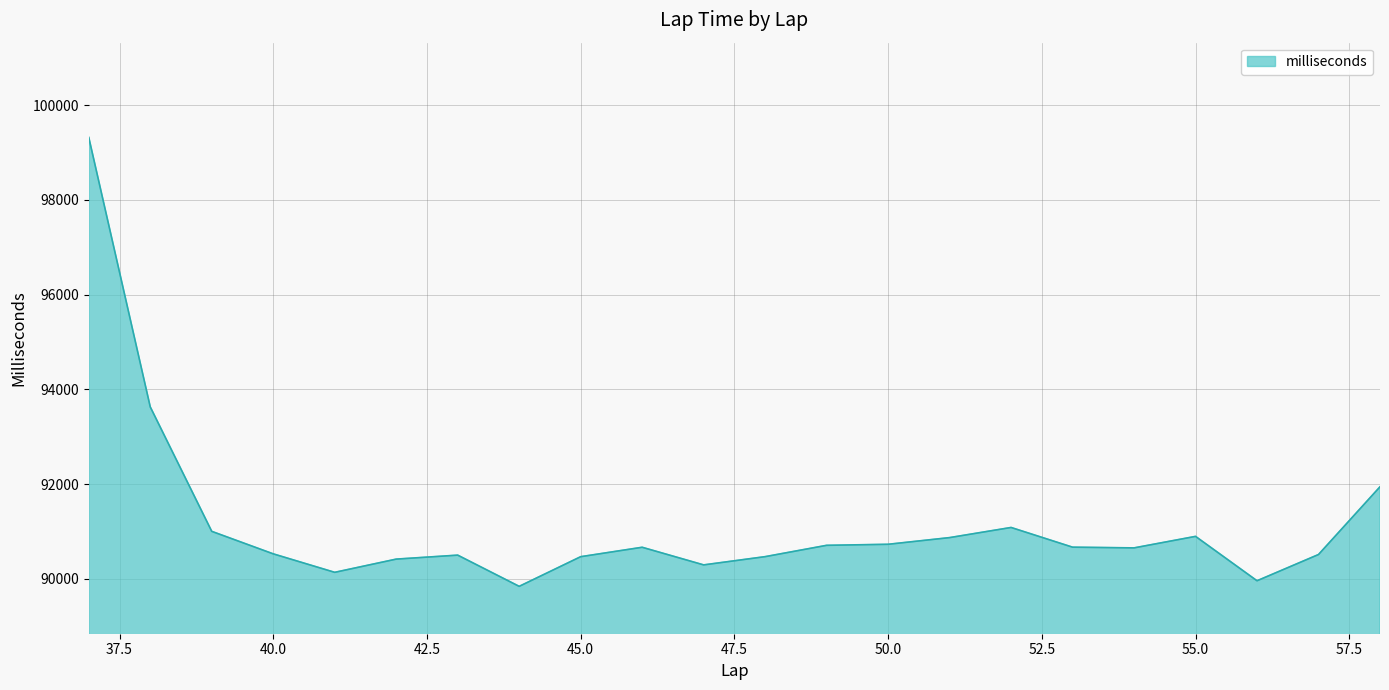

What is the greatest value displayed?

99321